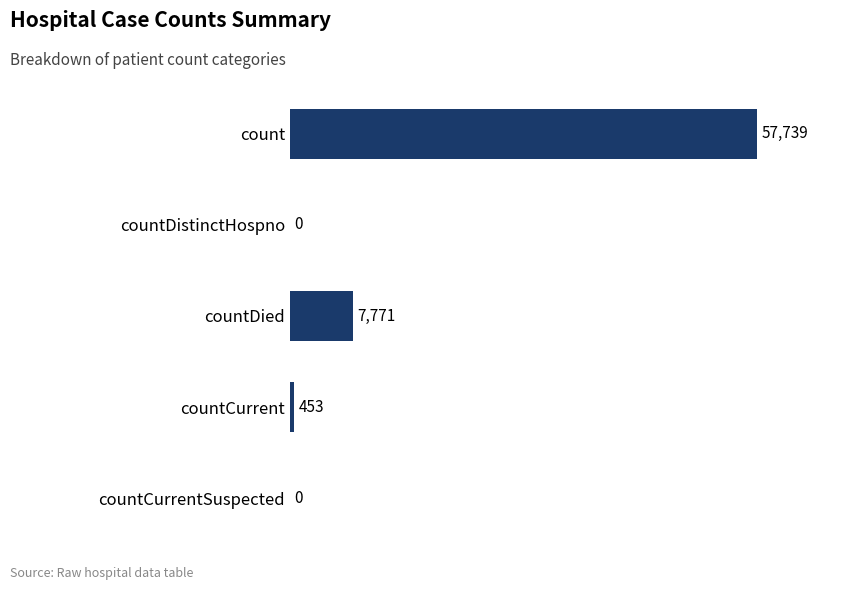

What is the change in value from countDied to count?

+49968